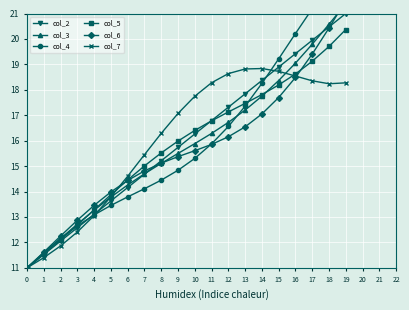

Count the number of categories in the chart.

20